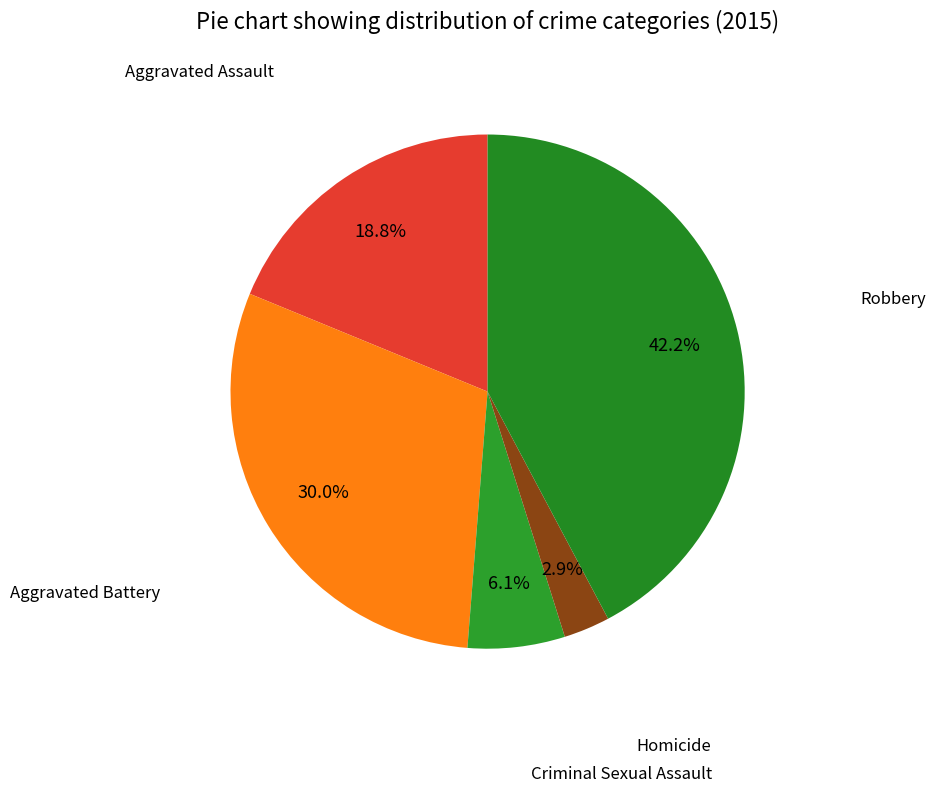

What percentage do Aggravated Assault and Robbery together represent?

61.0%